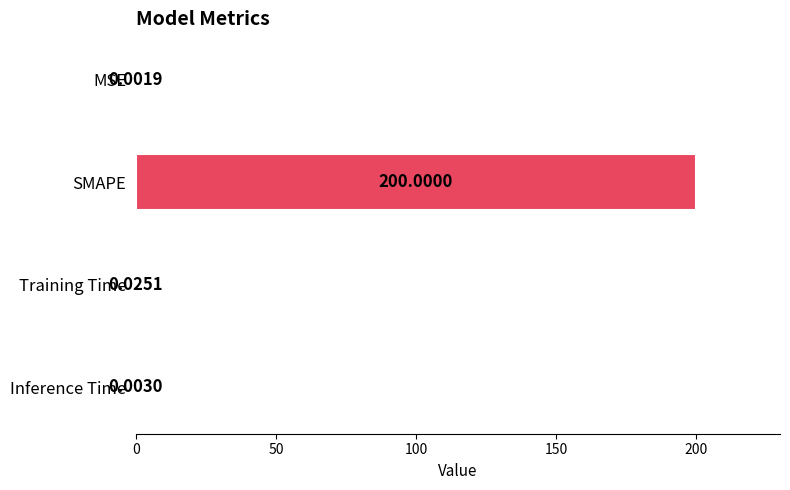

How many categories are shown in the chart?

4